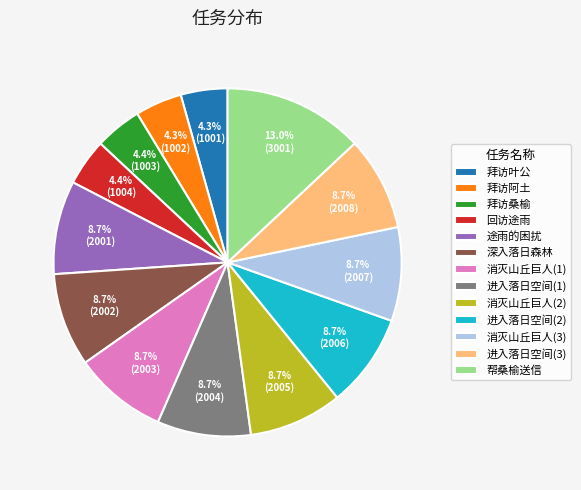

What percentage is the 消灭山丘巨人(3) slice, to the nearest percent?

9%